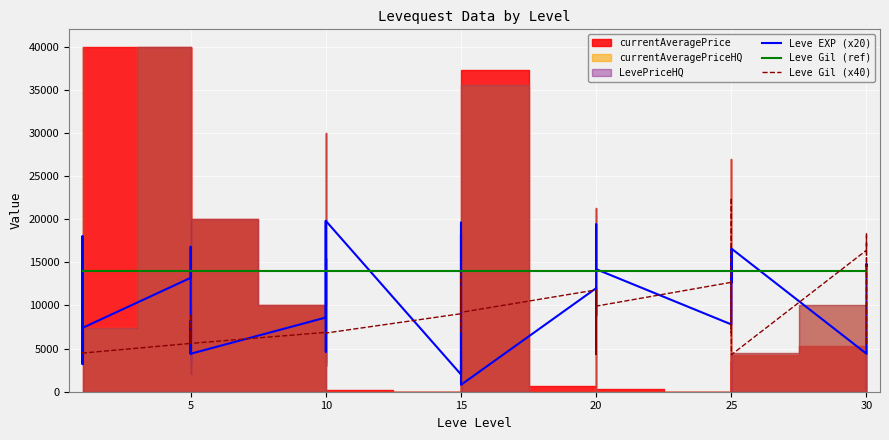

At 20, list the series in order from smallest to largest.

Leve Gil (x40), Leve Gil (ref), Leve EXP (x20)